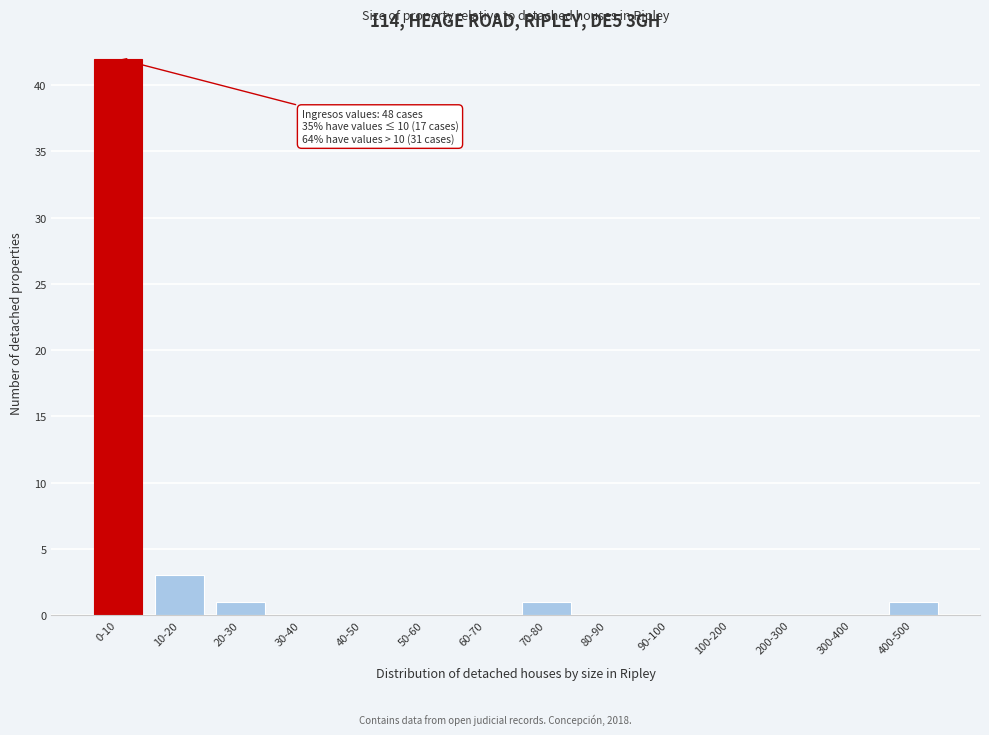

Reading left to right, list all the values displayed in this chart.

0-10=42	10-20=3	20-30=1	30-40=0	40-50=0	50-60=0	60-70=0	70-80=1	80-90=0	90-100=0	100-200=0	200-300=0	300-400=0	400-500=1